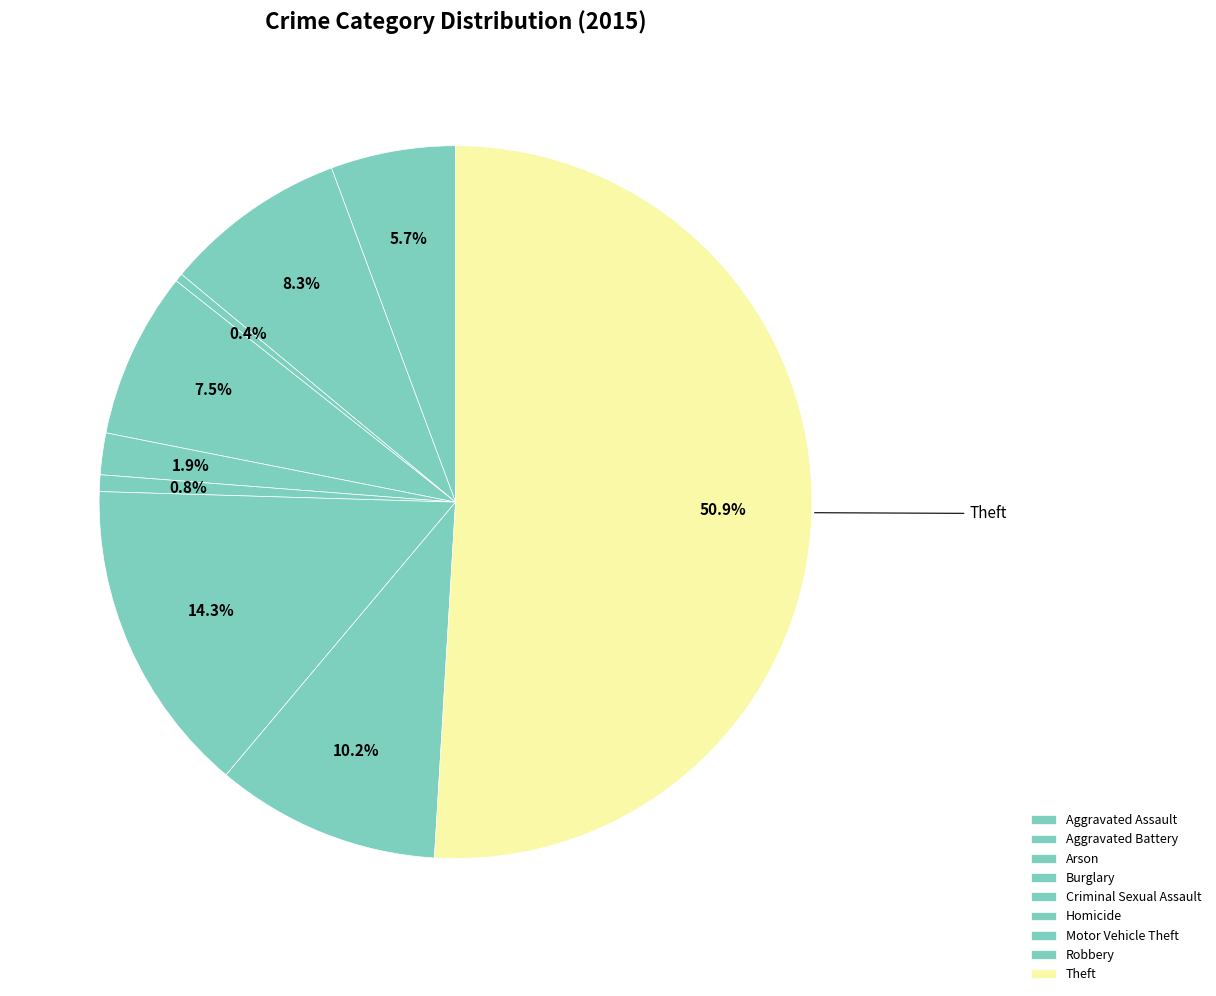

Rank the categories by value from highest to lowest.

Theft, Motor Vehicle Theft, Robbery, Aggravated Battery, Burglary, Aggravated Assault, Criminal Sexual Assault, Homicide, Arson